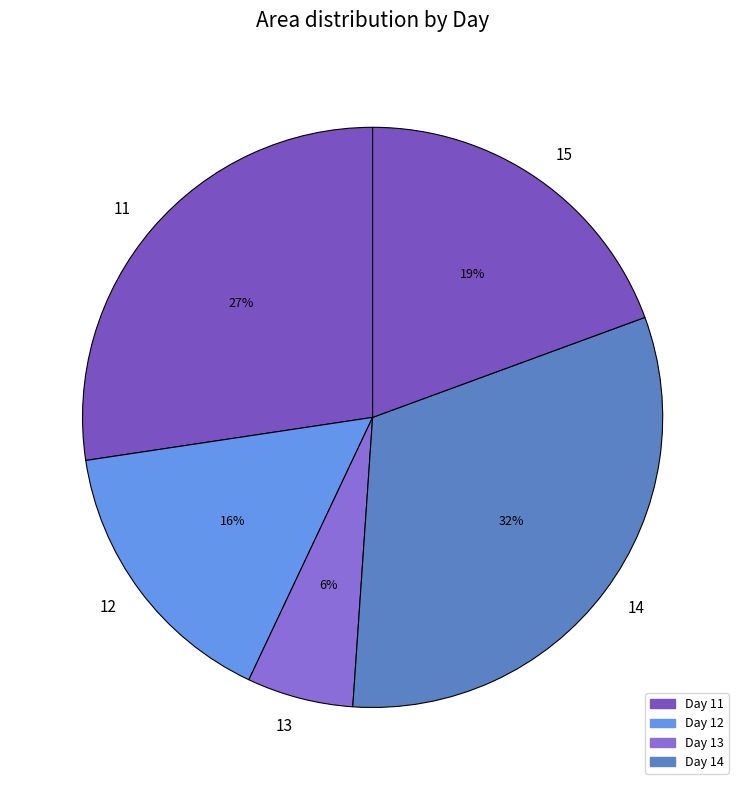

Is it true that 15 is 19% of the pie?

True